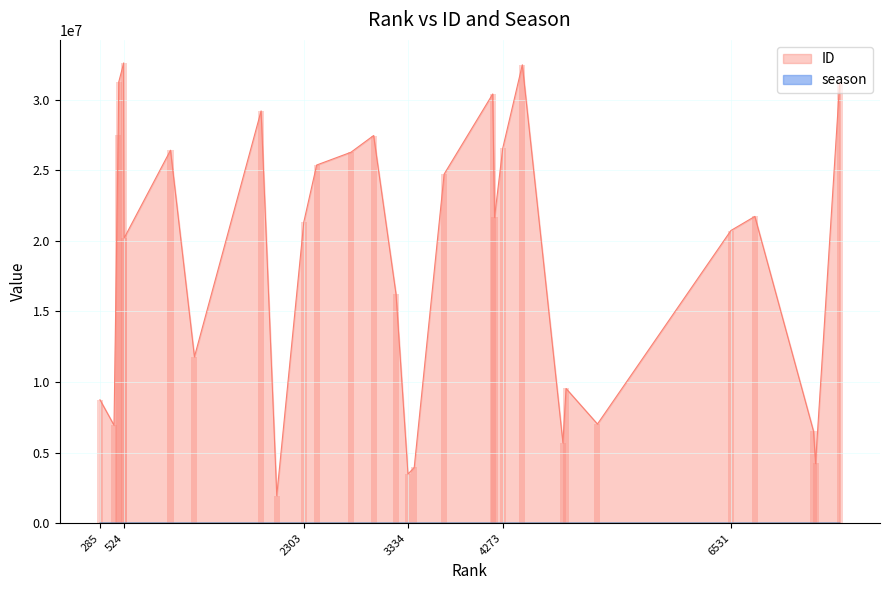

What are all the series names shown in the legend?

ID, season